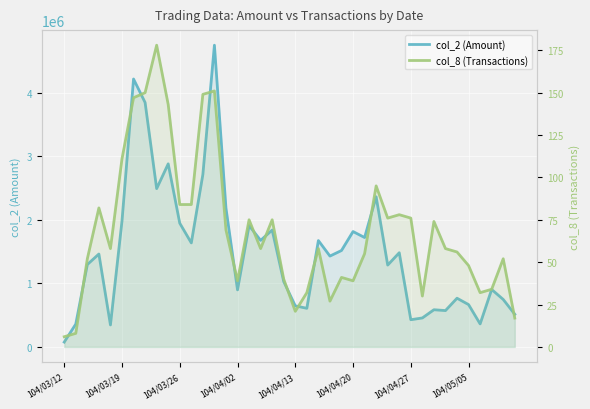

Is the value of col_2 (Amount) at 30 greater than the value of col_8 (Transactions) at 8?

Yes